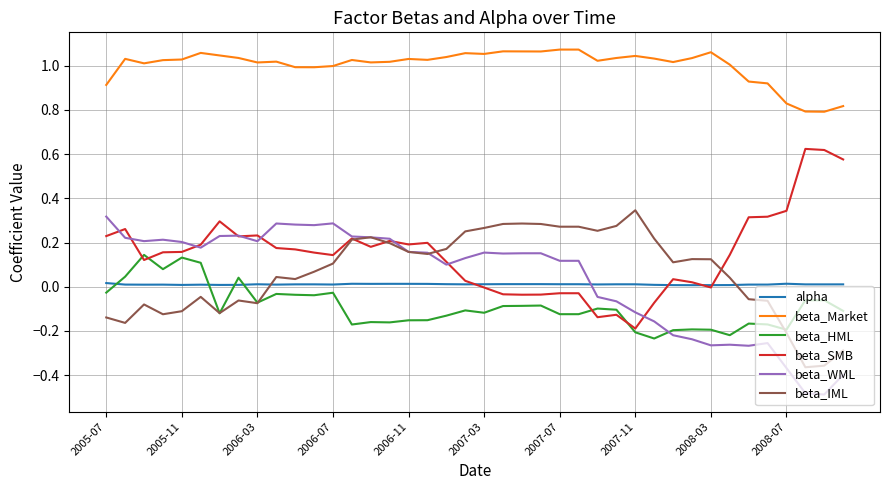

Which series has the largest total across all categories?

beta_Market